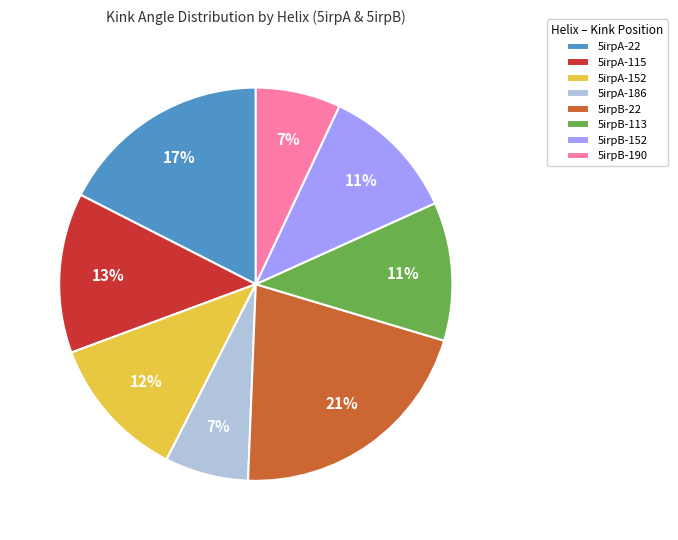

To the nearest percent, what portion does 5irpB-22 represent?

21%